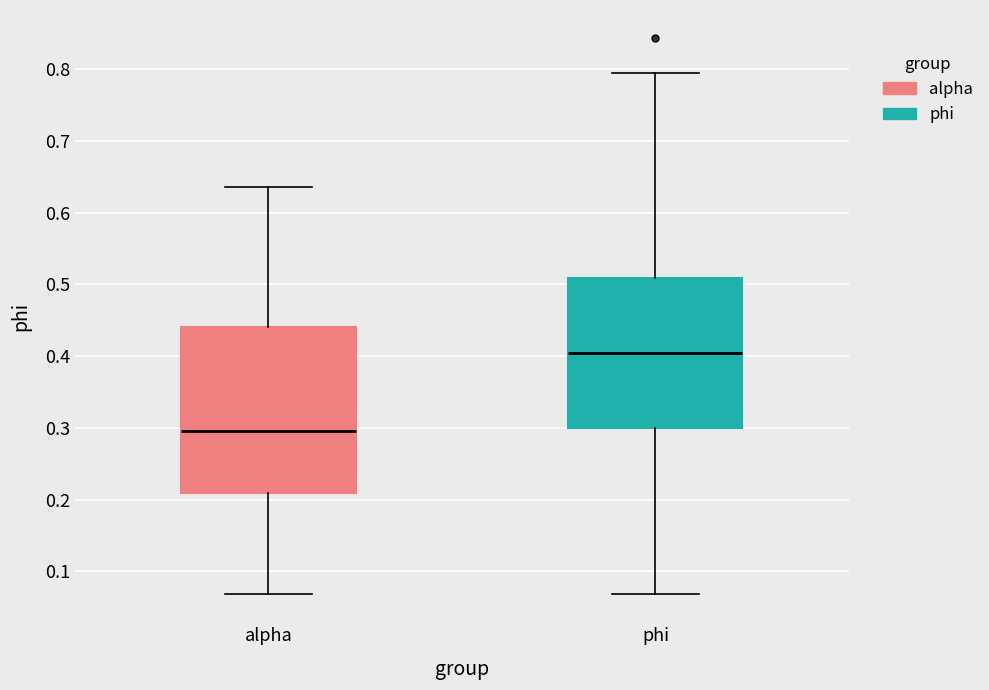

Reading left to right, transcribe this box plot: for each box, give where its median line is, the range the box spans, and where its two whiskers end, as read against the y-axis. The values are not printed on the chart, so give them approximately, as read against the axis.

alpha: median 0.30, box 0.21 to 0.44, whiskers 0.07 to 0.64
phi: median 0.40, box 0.30 to 0.51, whiskers 0.07 to 0.79